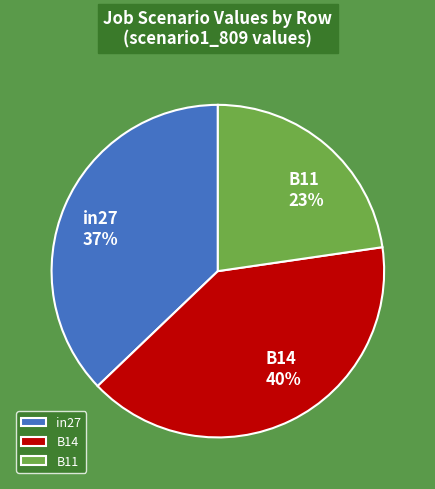

To the nearest percent, what is the average slice percentage?

33%